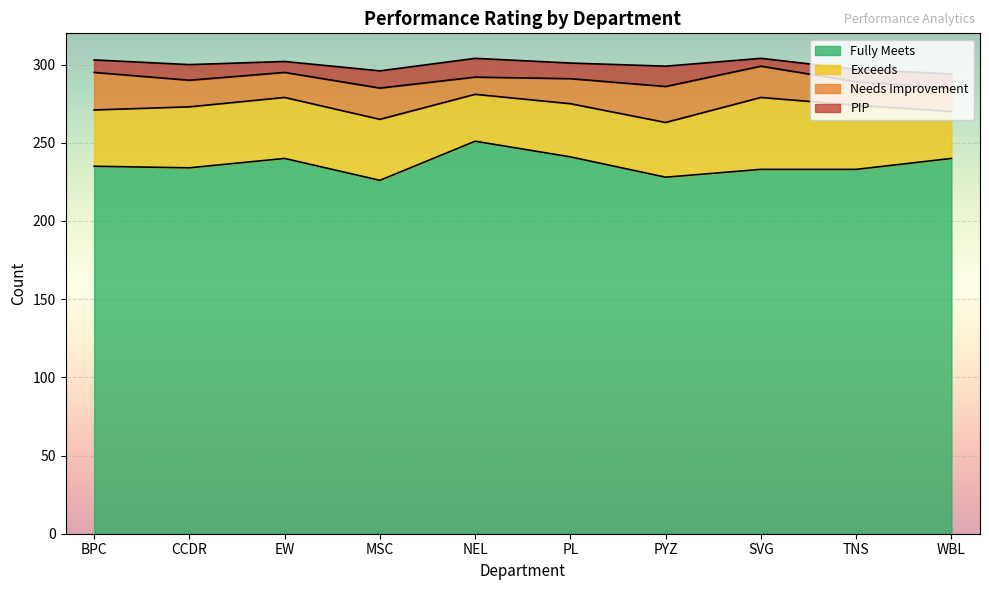

The value of Fully Meets at TNS is 371. True or false?

False